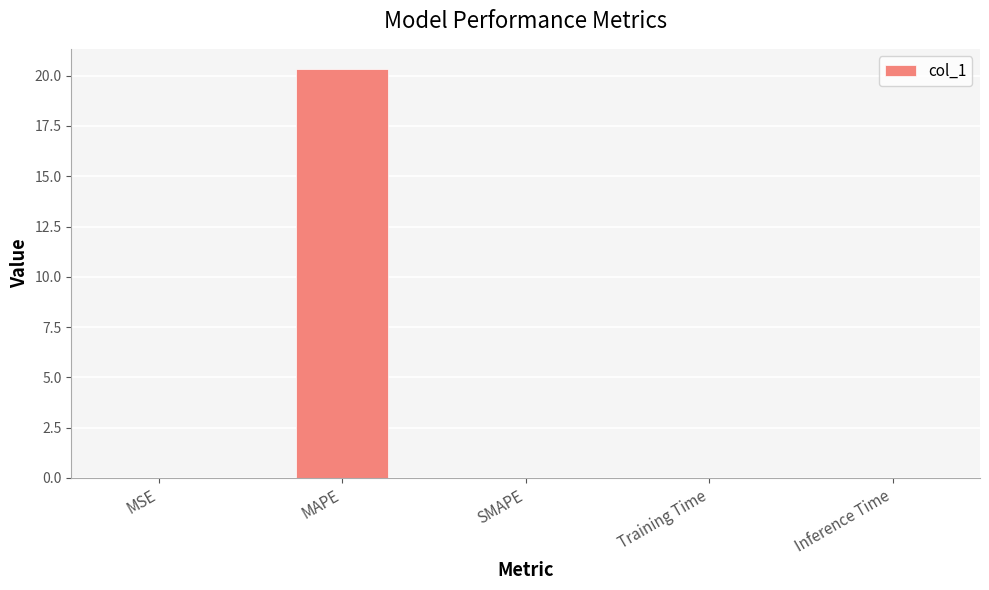

What is the change in value from MAPE to SMAPE?

-20.3